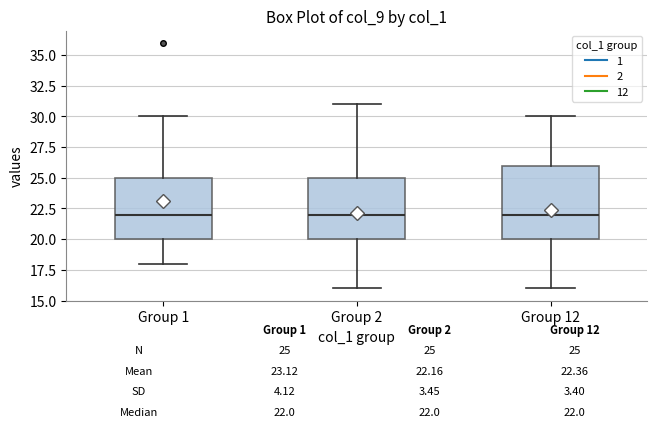

Which box is the tallest, from its lower edge to its upper edge?

Group 12